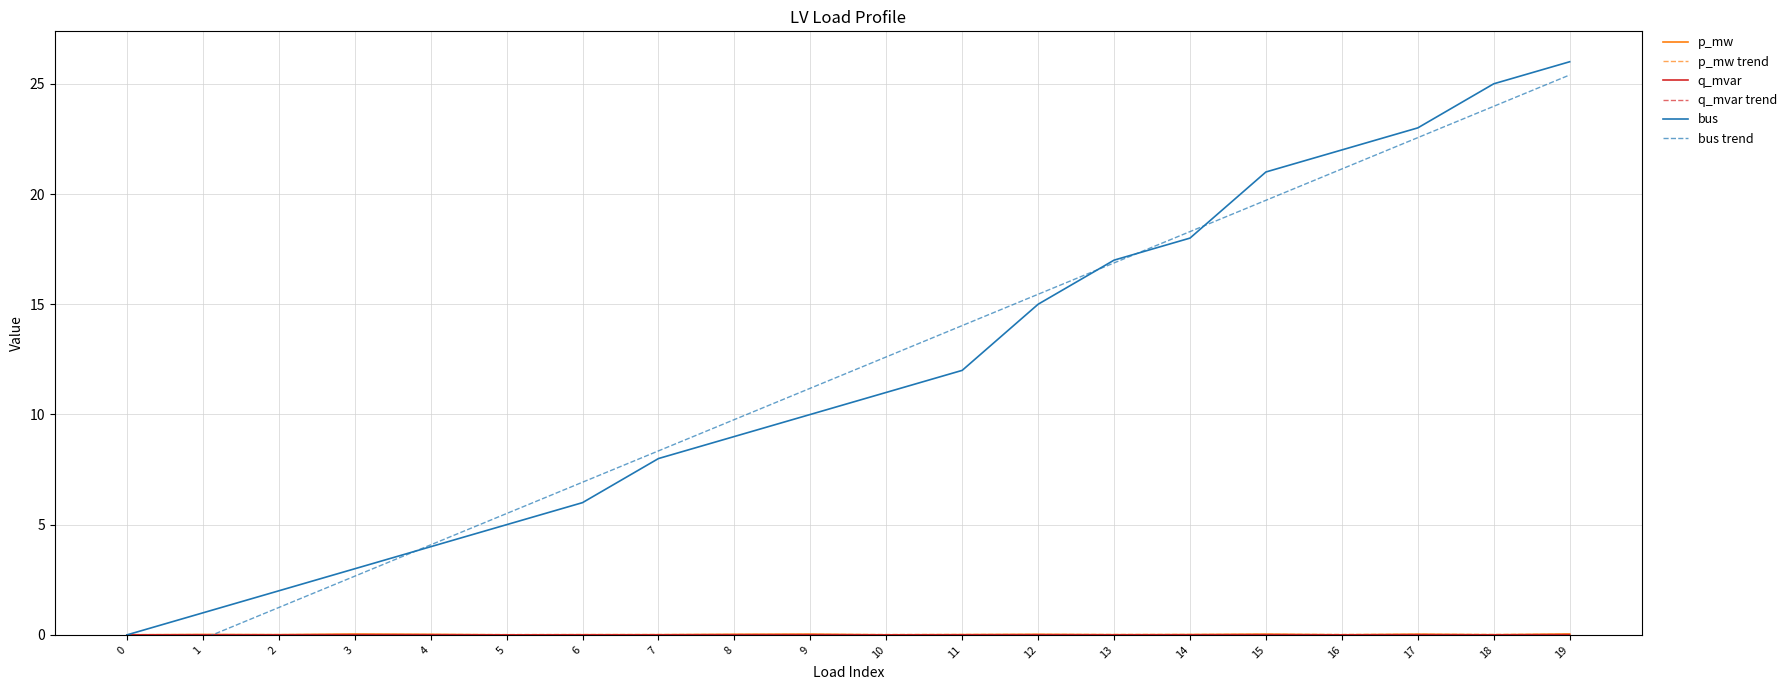

Between 2 and 5, which is larger?

2